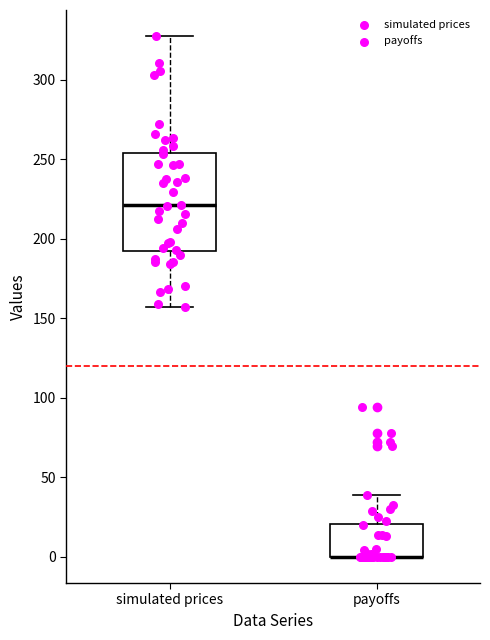

Where does the median line of the box for simulated prices sit on the y-axis? The values are not printed on the chart, so give them approximately, as read against the axis.

220